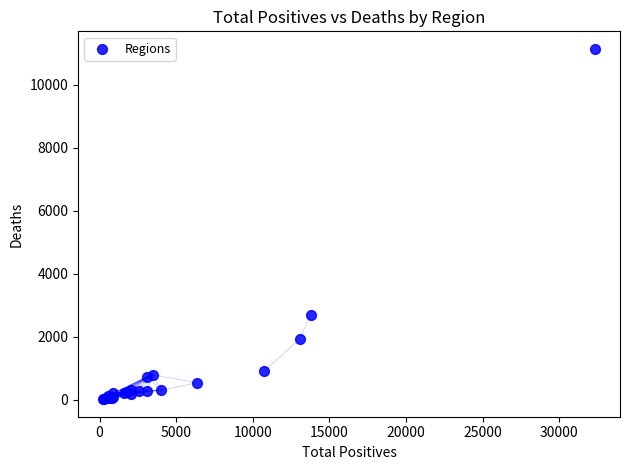

What Y value in the scatter plot is closest to 5578?

2705